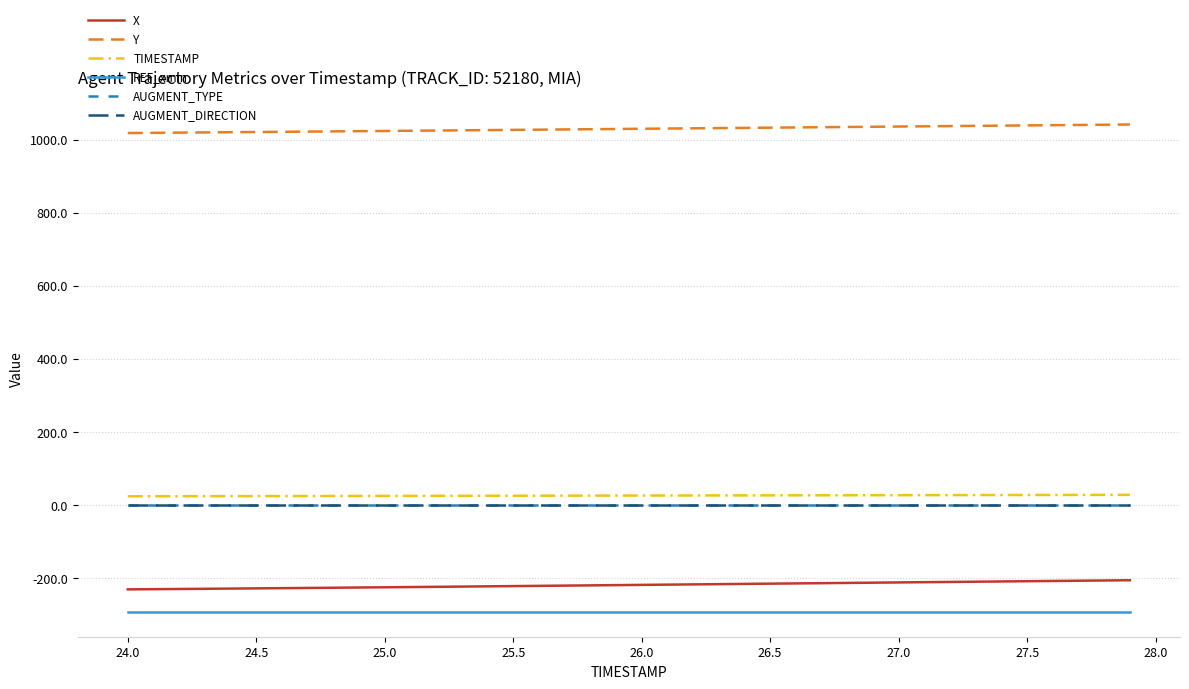

How many lines are shown in the chart?

6